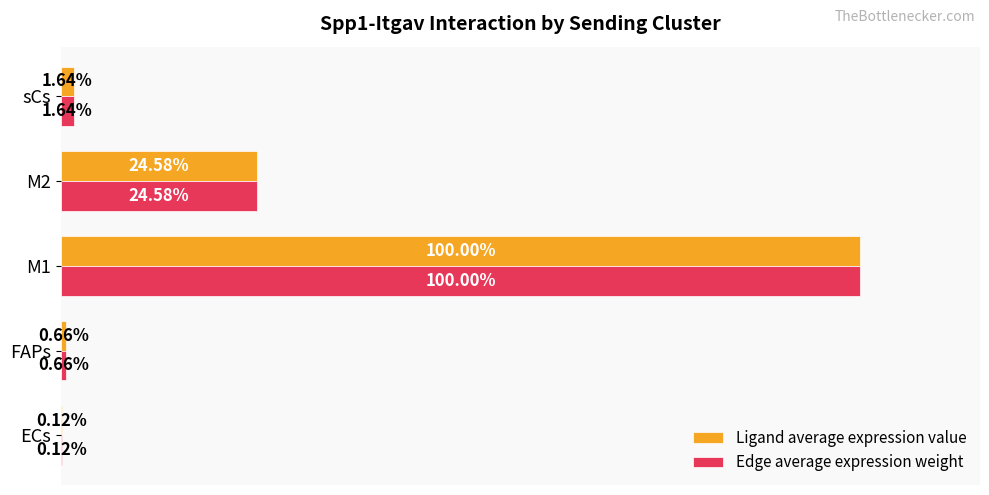

At which category is the sum across all series the highest?

M1